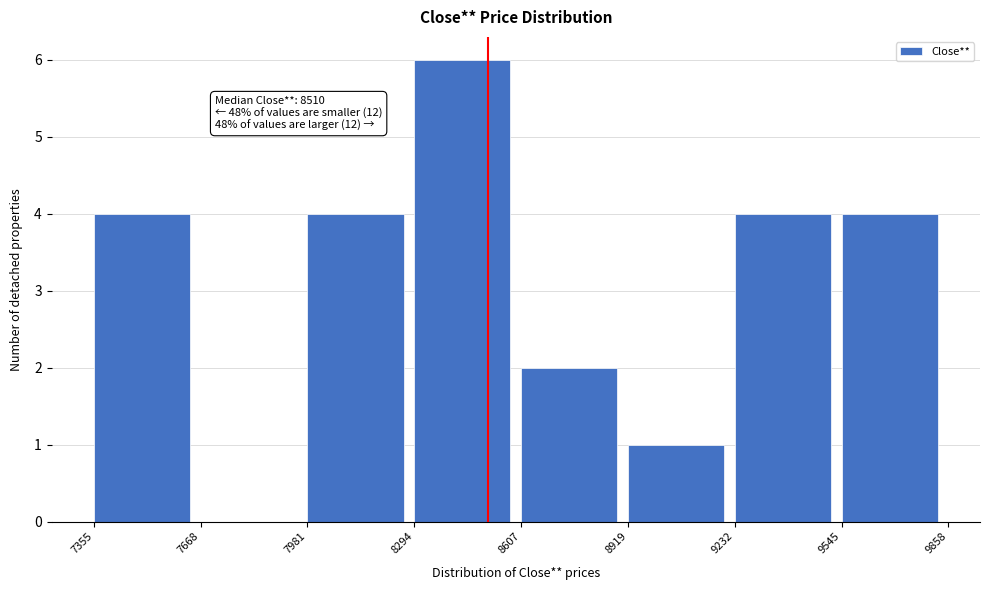

Which range on the x-axis has the tallest bar?

8294 to 8607